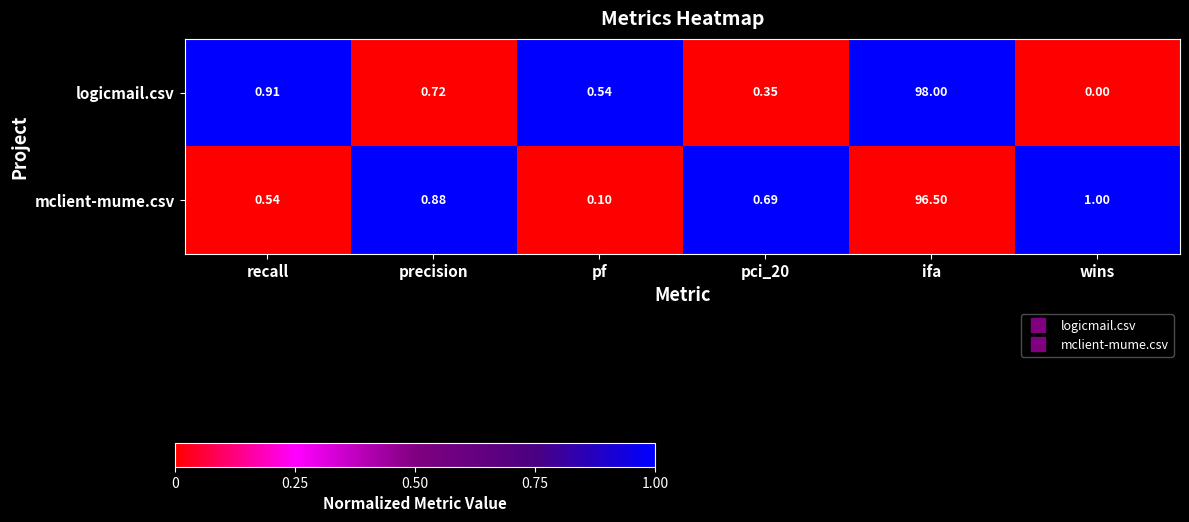

Count the number of categories in the chart.

6